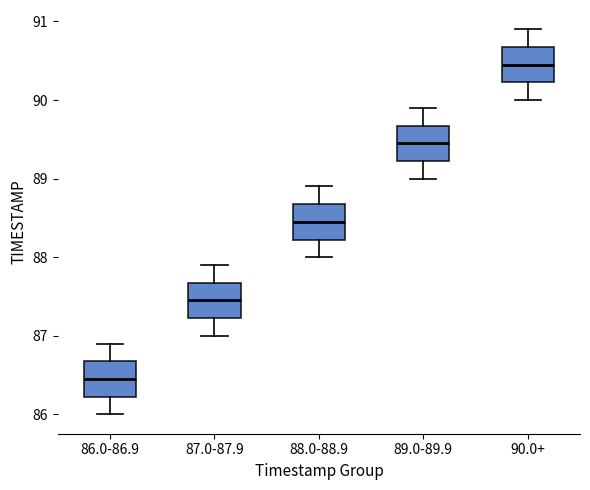

Which box's median line is the lowest?

86.0-86.9